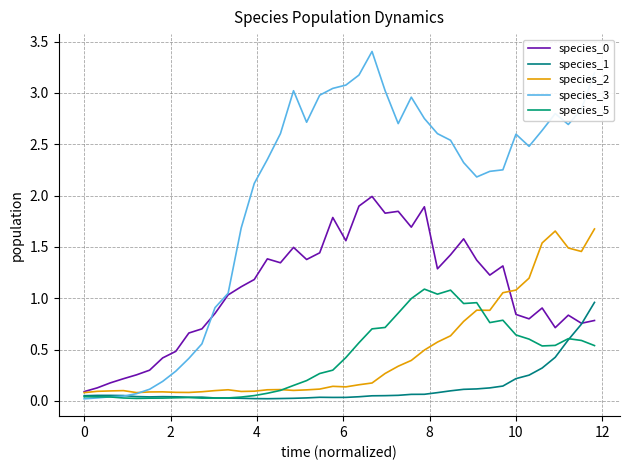

Does the chart have visible grid lines?

Yes